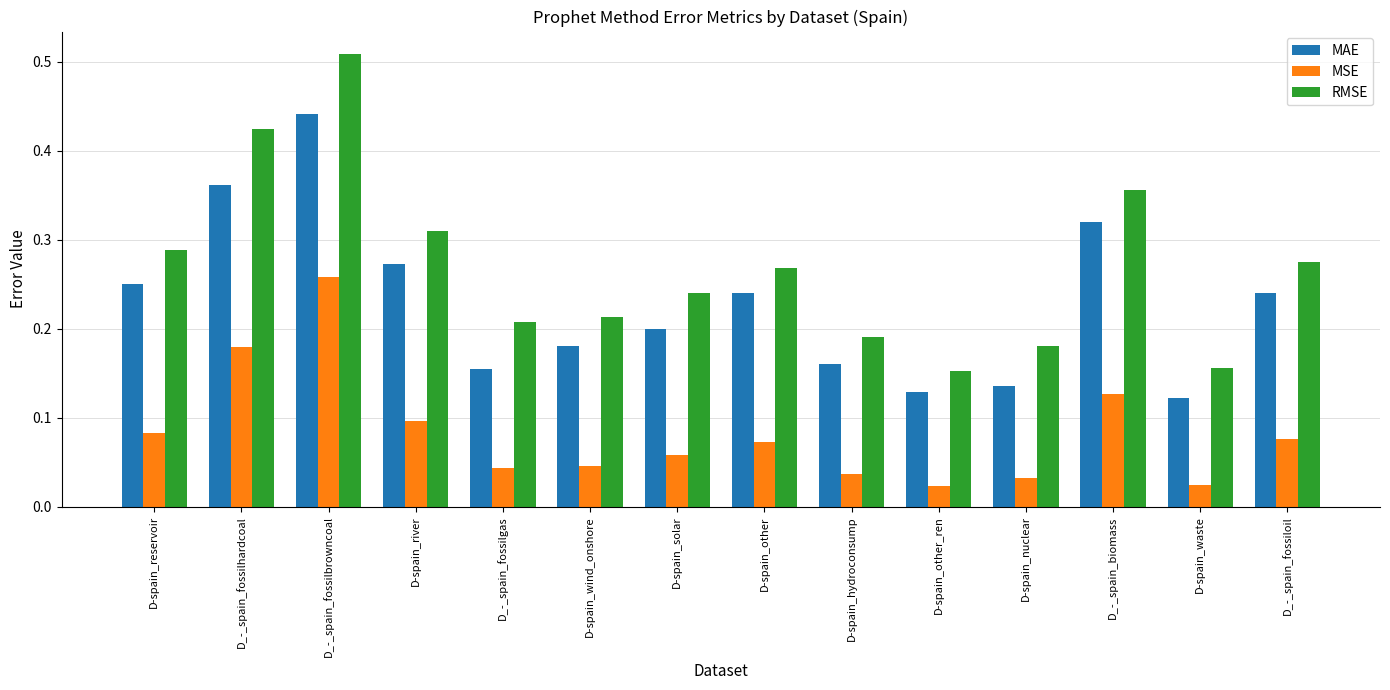

What is the label of the 5th bar from the right?

D-spain_other_ren